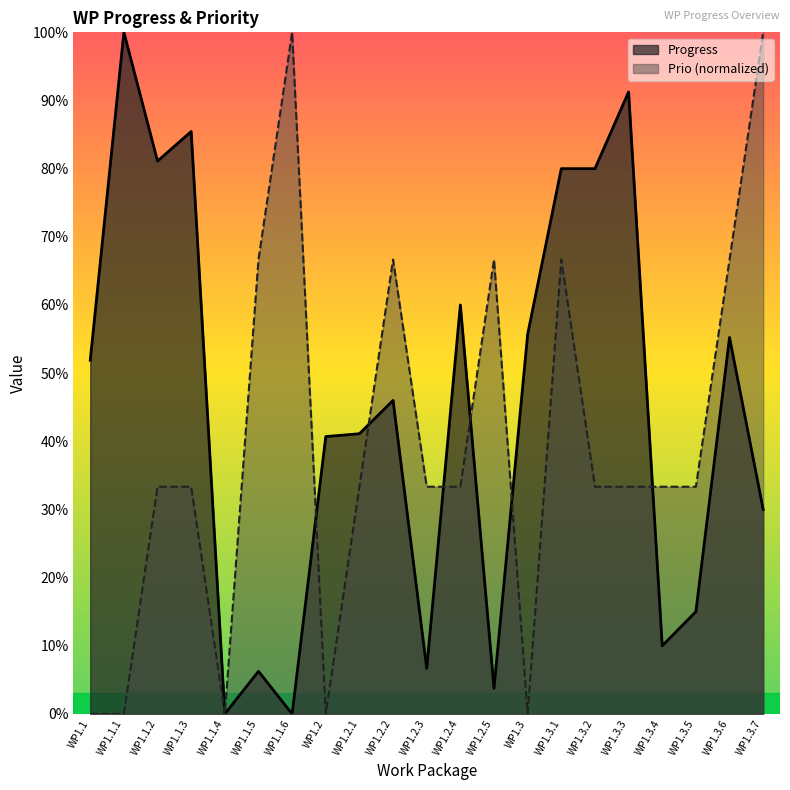

How many positive values does the Progress series have?

19